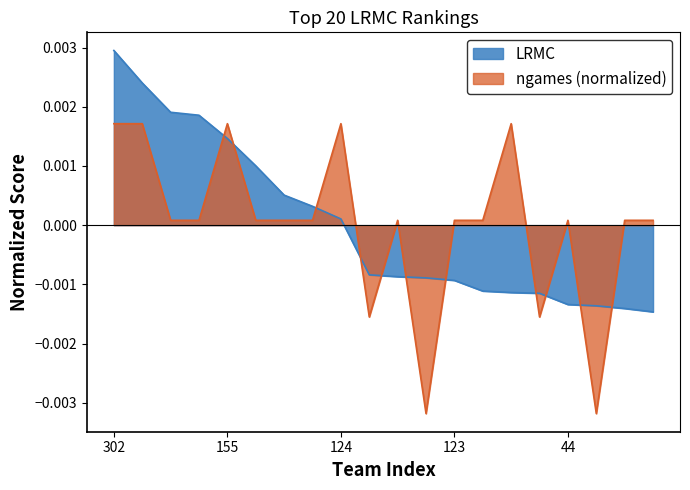

Which series changed the most between 124 and 157?

ngames